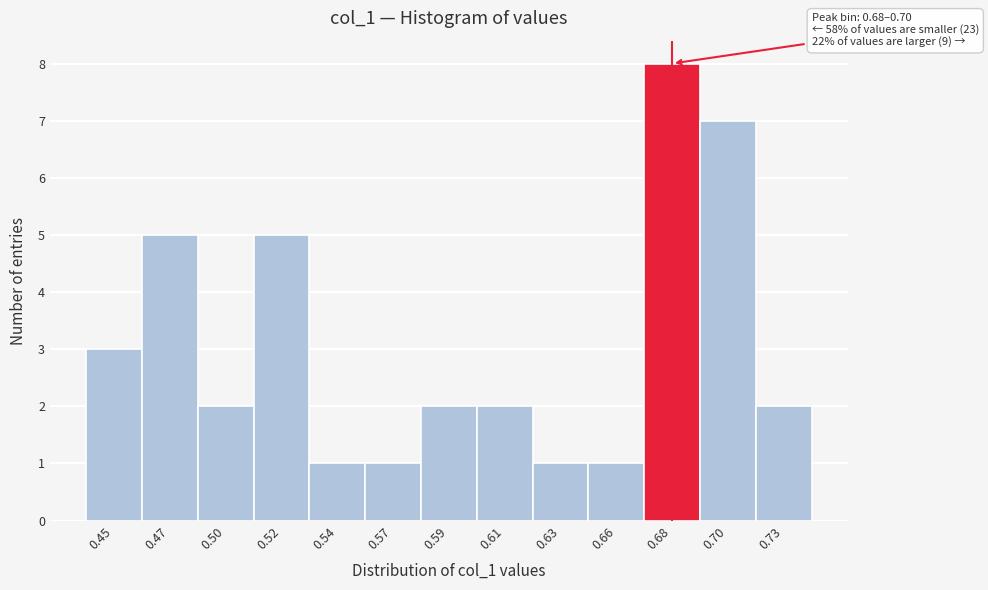

Reading left to right, transcribe all the data shown in this chart.

3	5	2	5	1	1	2	2	1	1	8	7	2